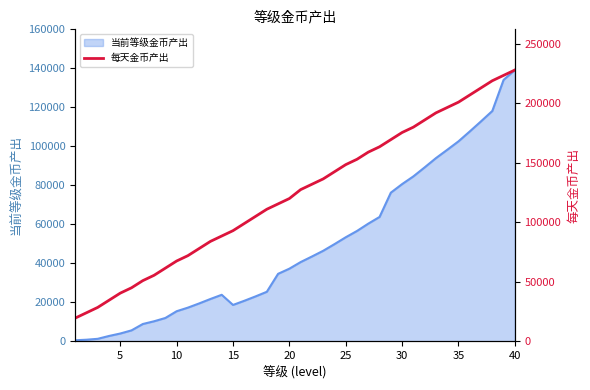

What is the maximum value for 当前等级金币产出?

139140.0